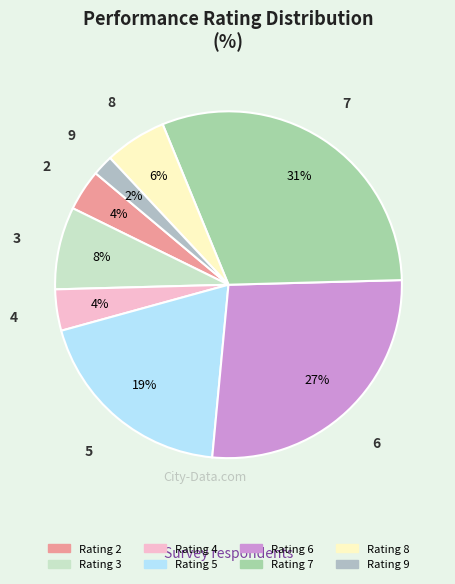

How many slices are in this pie chart?

8